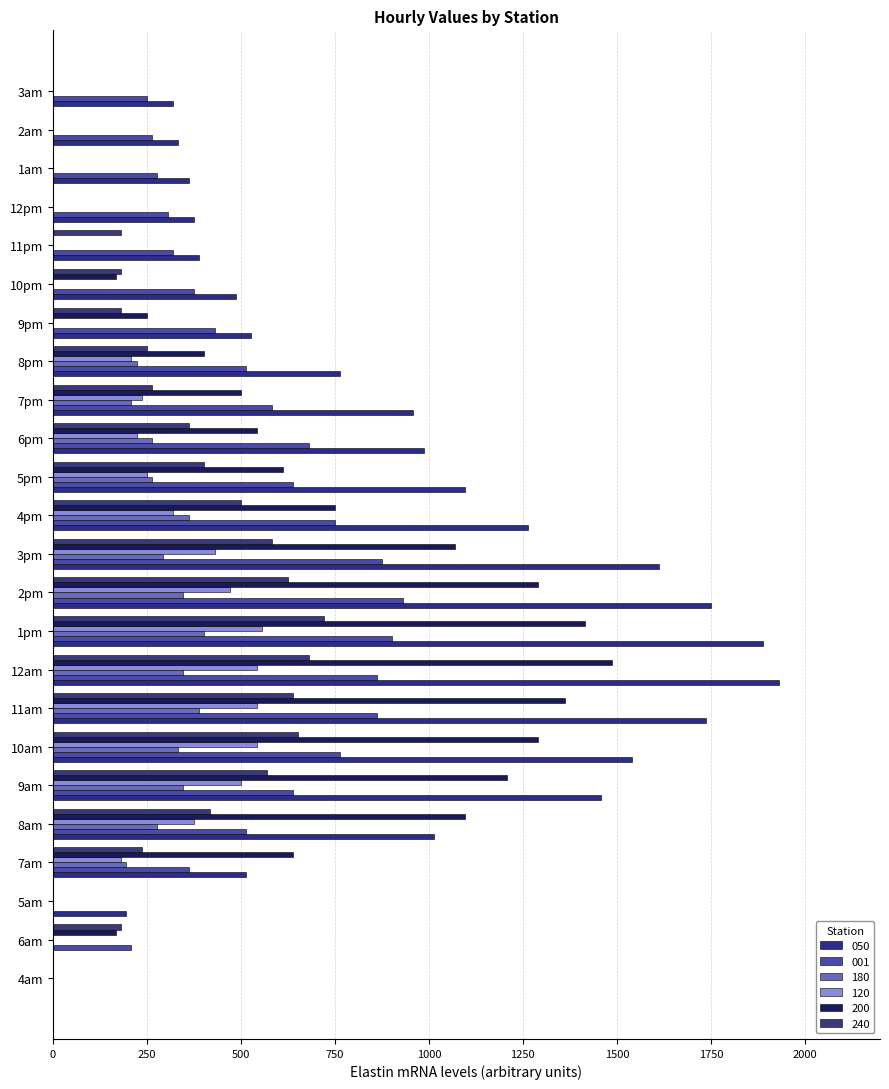

What is the greatest value displayed?

1930.3